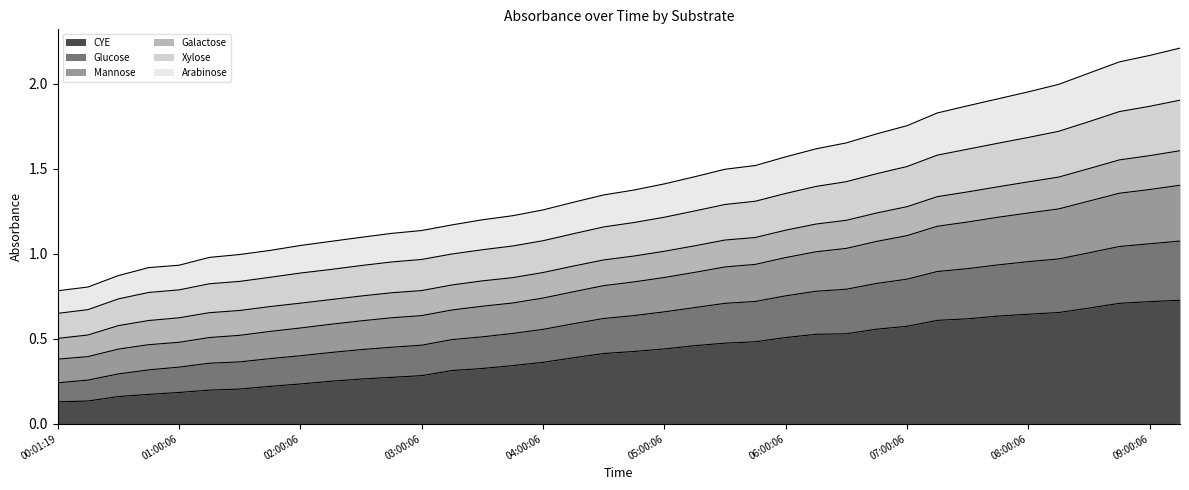

True or false: Arabinose and Glucose intersect in this chart.

False